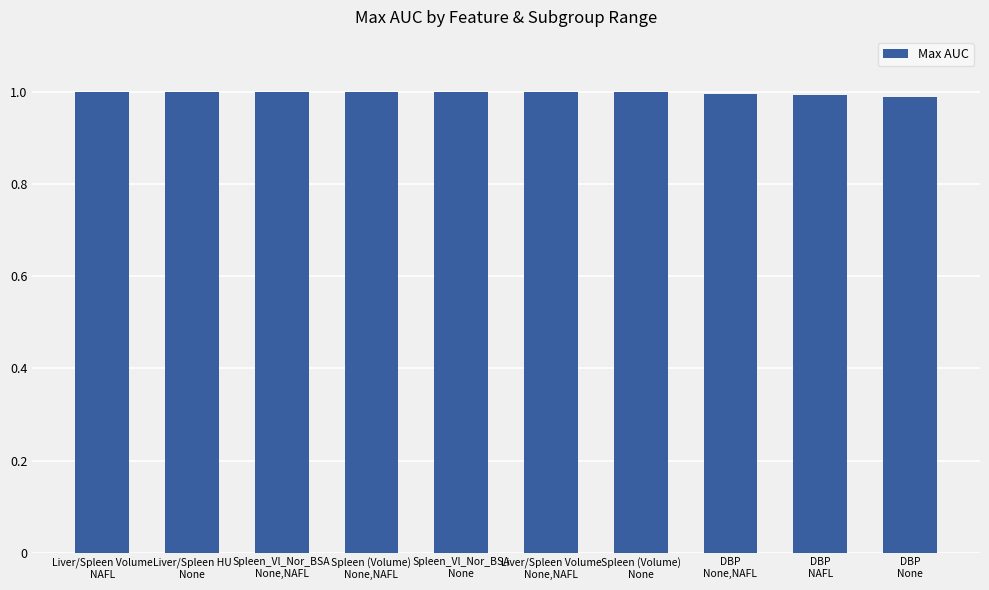

Does the chart contain stacked bars?

No